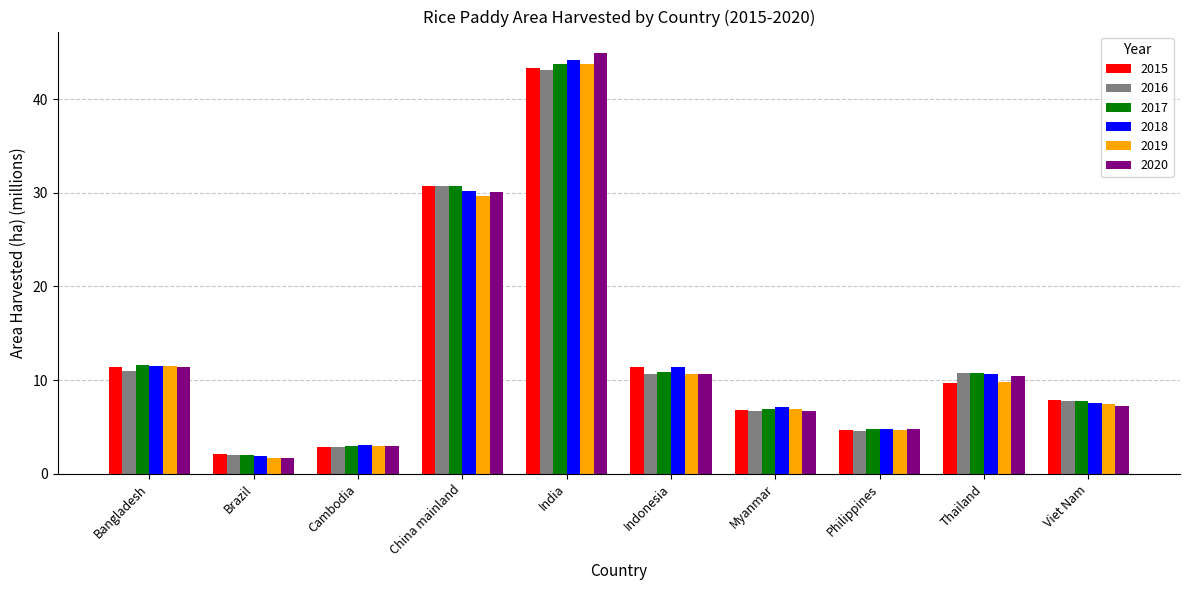

Is it true that 2017 equals 11.6 at Bangladesh?

True